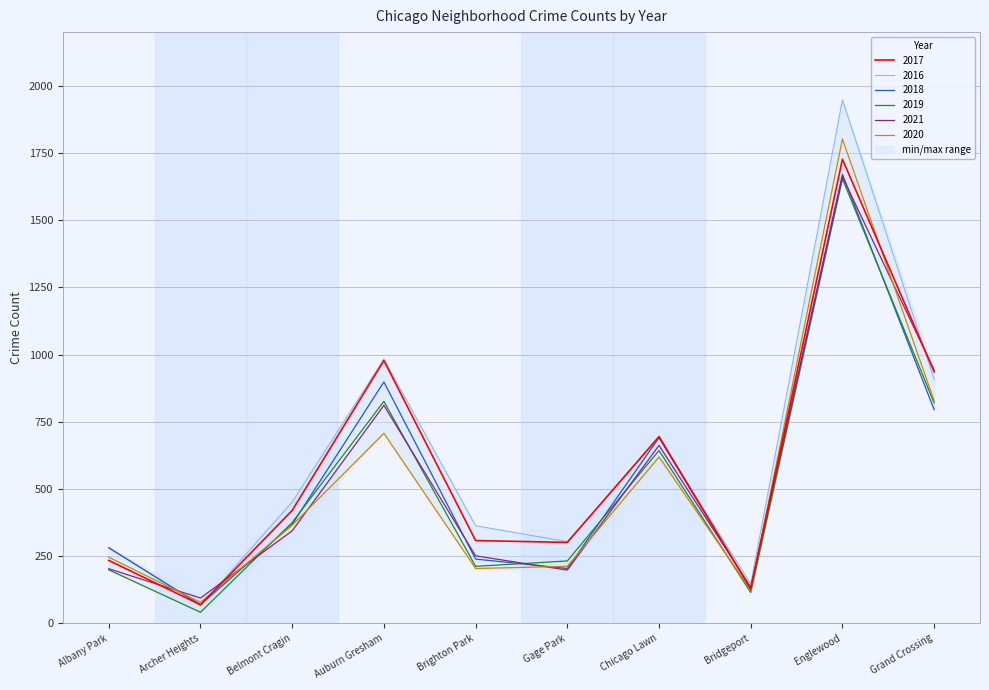

Where does the 2019 series first go above 375?

Auburn Gresham